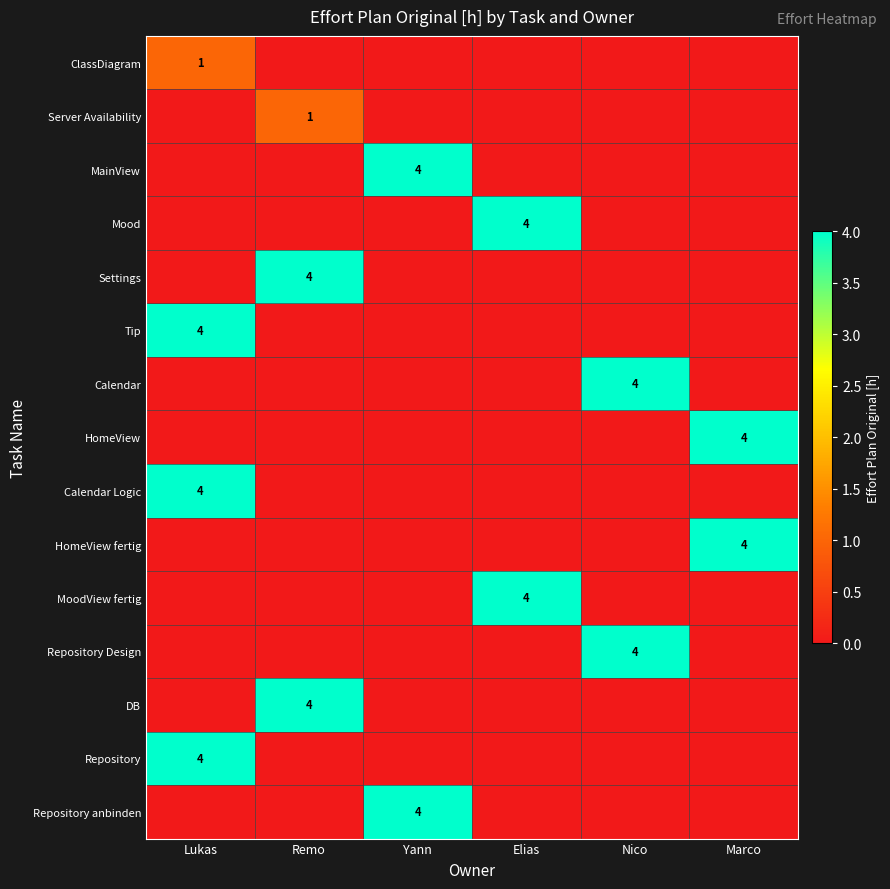

True or false: Tip has a value of 1 at Lukas.

False